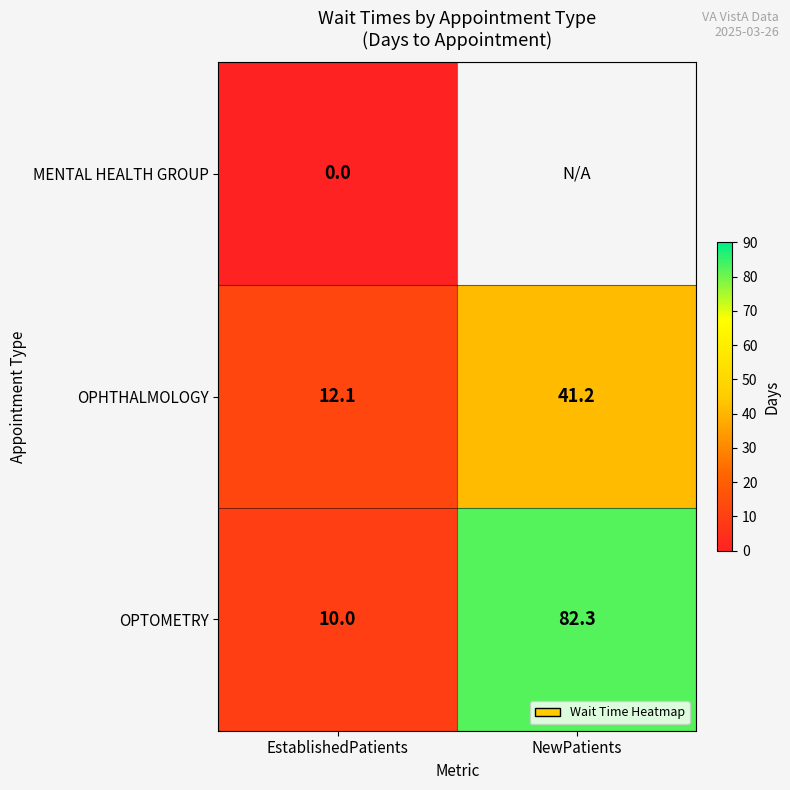

What is the difference between the maximum and minimum values in the OPHTHALMOLOGY series?

29.1